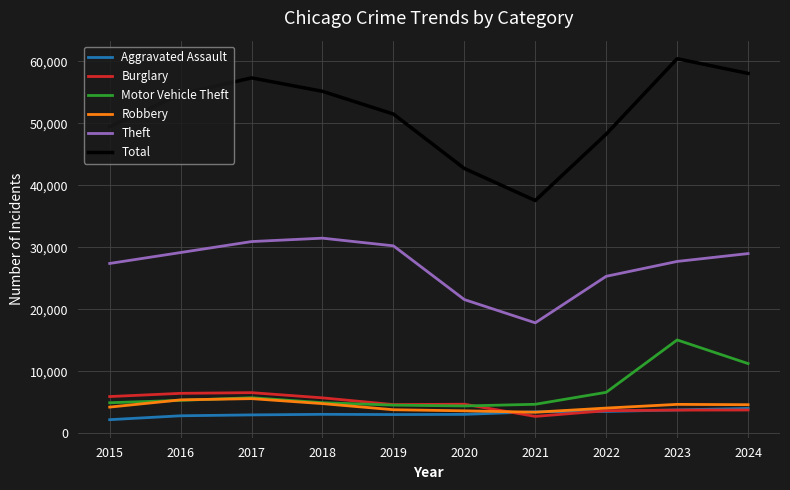

At how many categories does at least one series exceed 8494?

10